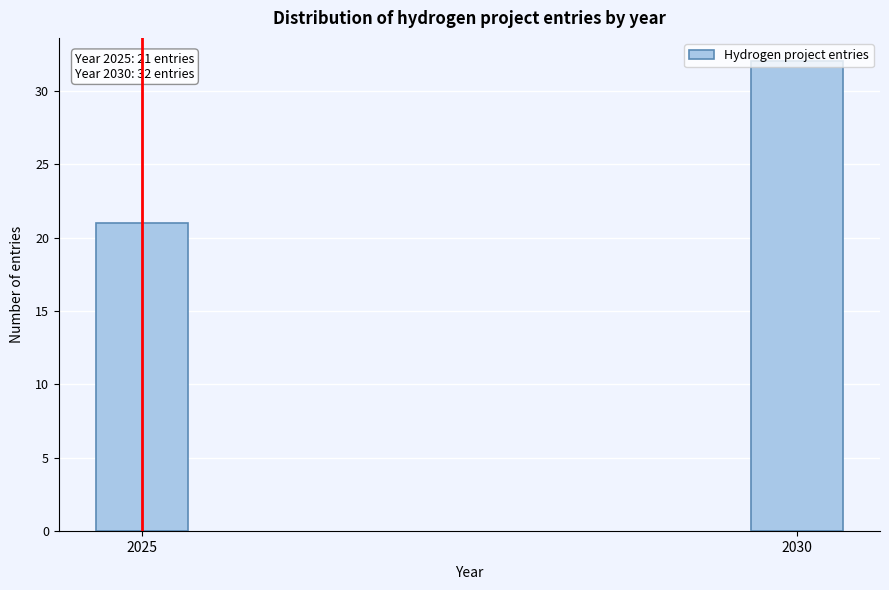

What is the change in value from 2025 to 2030?

+11